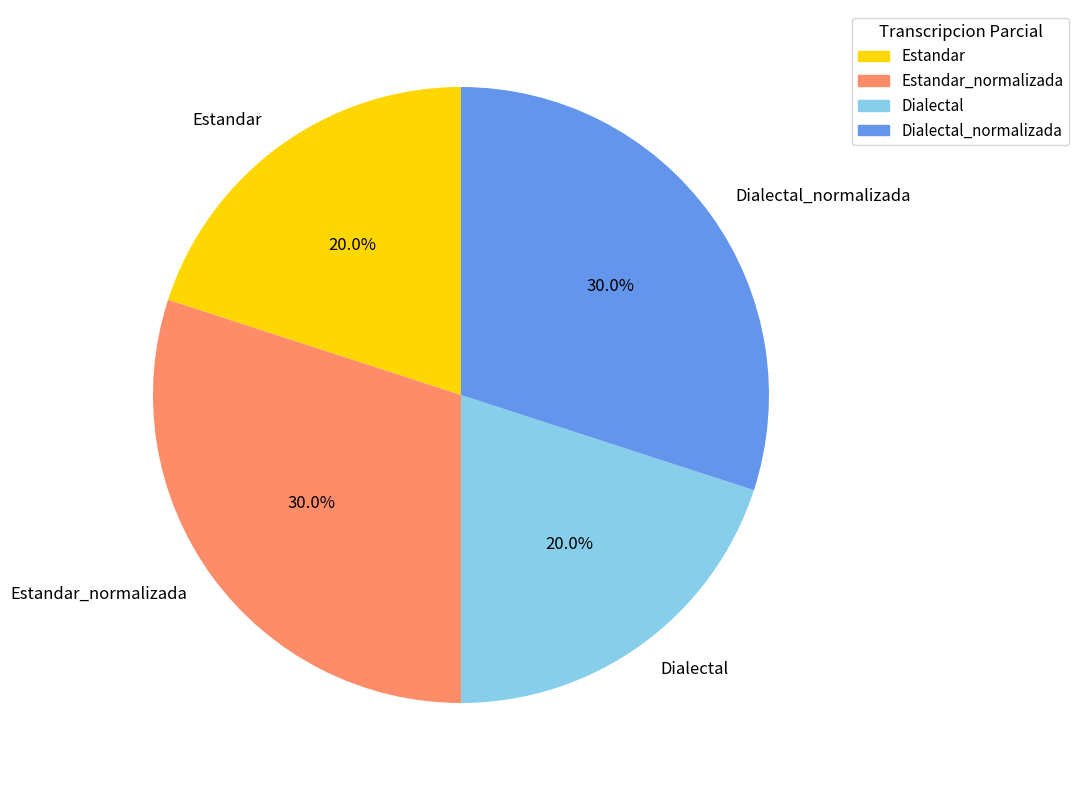

What is the total percentage of Estandar_normalizada and Dialectal?

50.0%